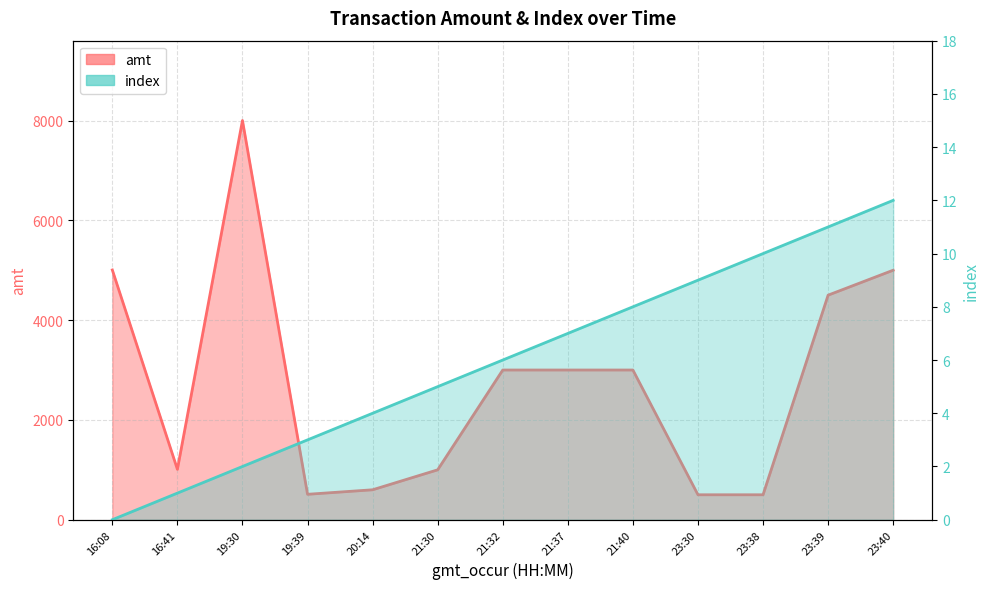

Is it true that index equals 11.0 at 23:39?

True